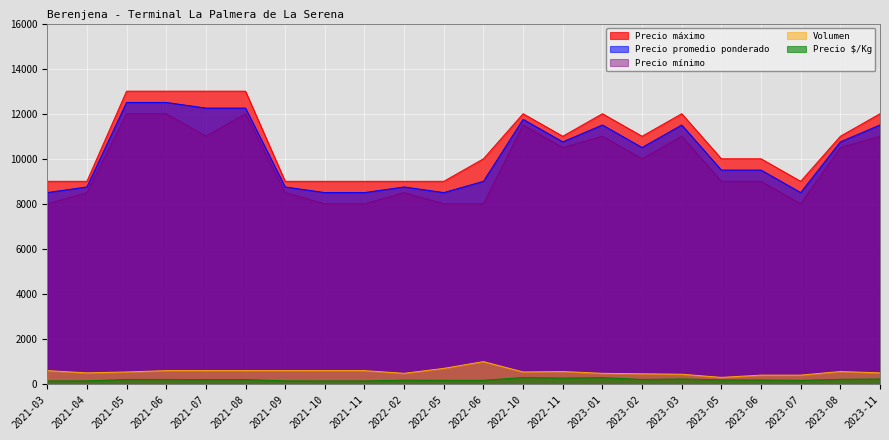

What position from the left is 2021-04?

2